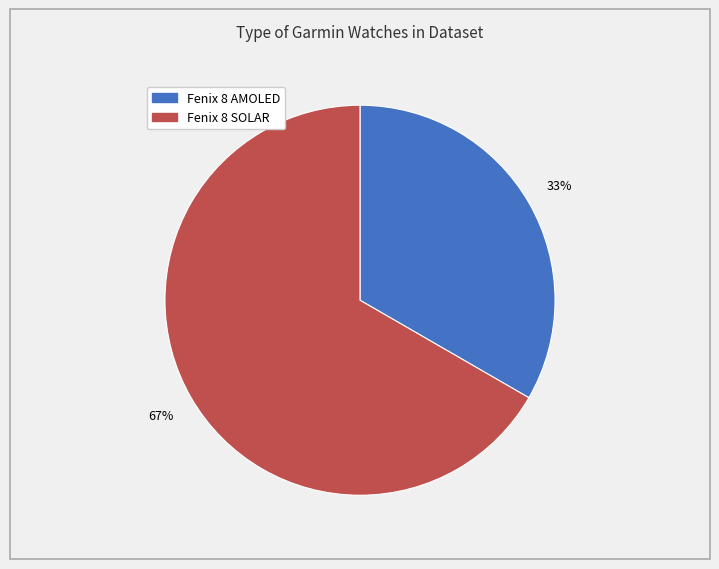

Between Fenix 8 SOLAR and Fenix 8 AMOLED, which is larger?

Fenix 8 SOLAR